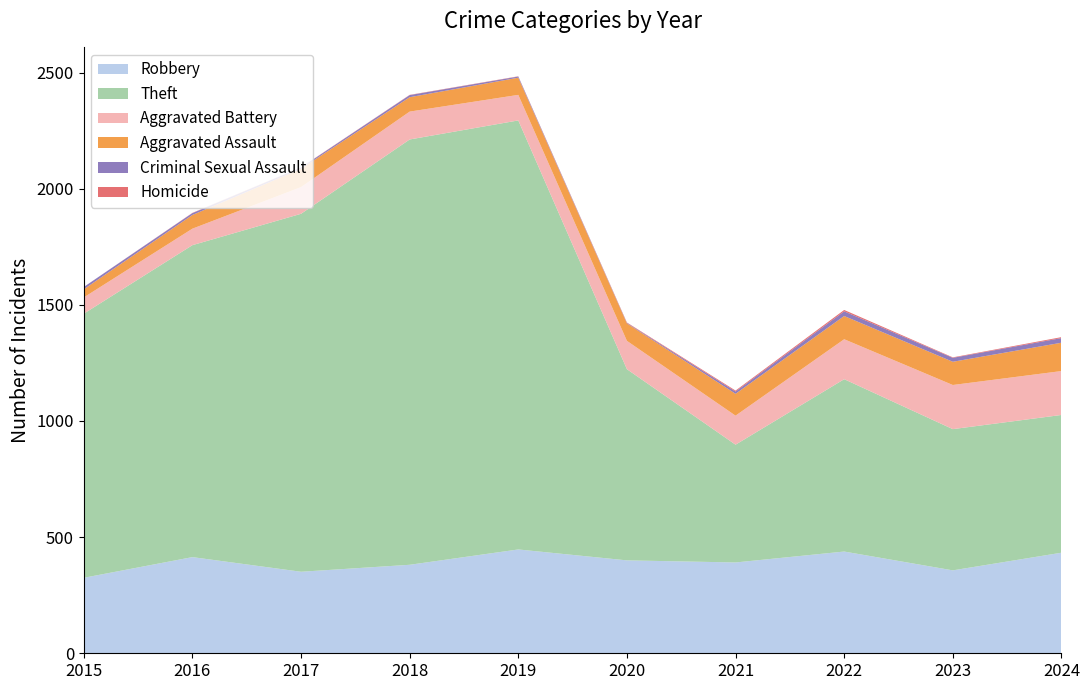

Reading left to right, extract all data points from this chart.

Robbery: 325	414	351	381	447	400	391	438	357	433
Theft: 1137	1343	1541	1831	1847	823	507	742	608	593
Aggravated Battery: 70	71	115	120	110	122	125	172	190	189
Aggravated Assault: 35	59	79	62	74	75	94	100	100	122
Criminal Sexual Assault: 10	8	5	9	5	2	10	20	17	20
Homicide: 0	1	1	1	1	2	4	6	2	4